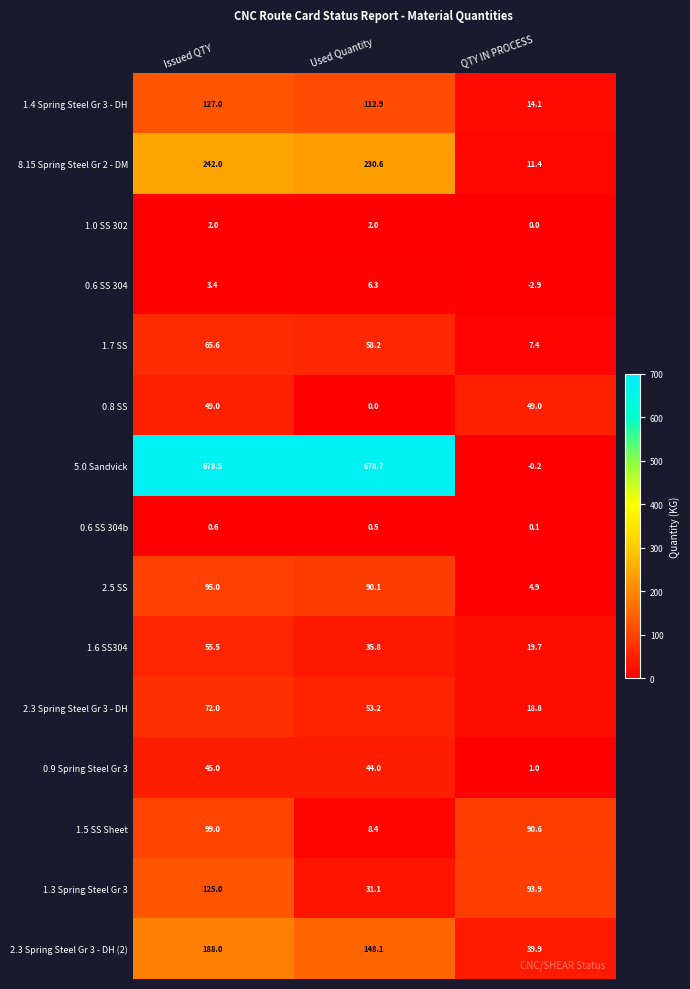

Which series has the largest range (max minus min)?

5.0 Sandvick